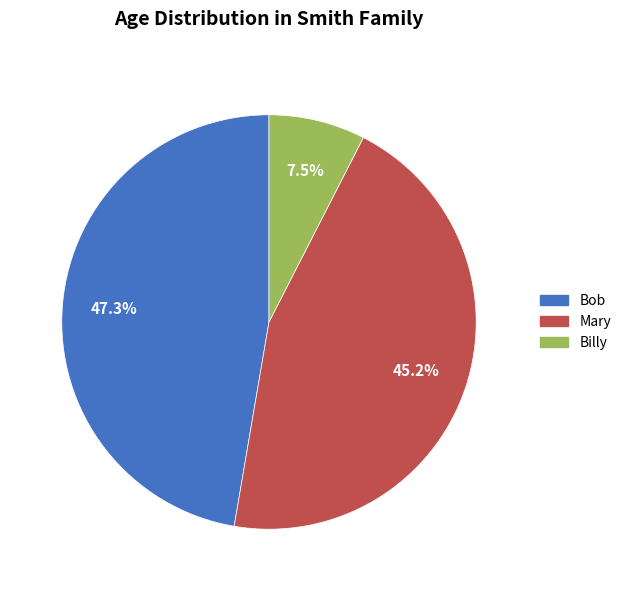

Is Mary the majority of the pie?

No